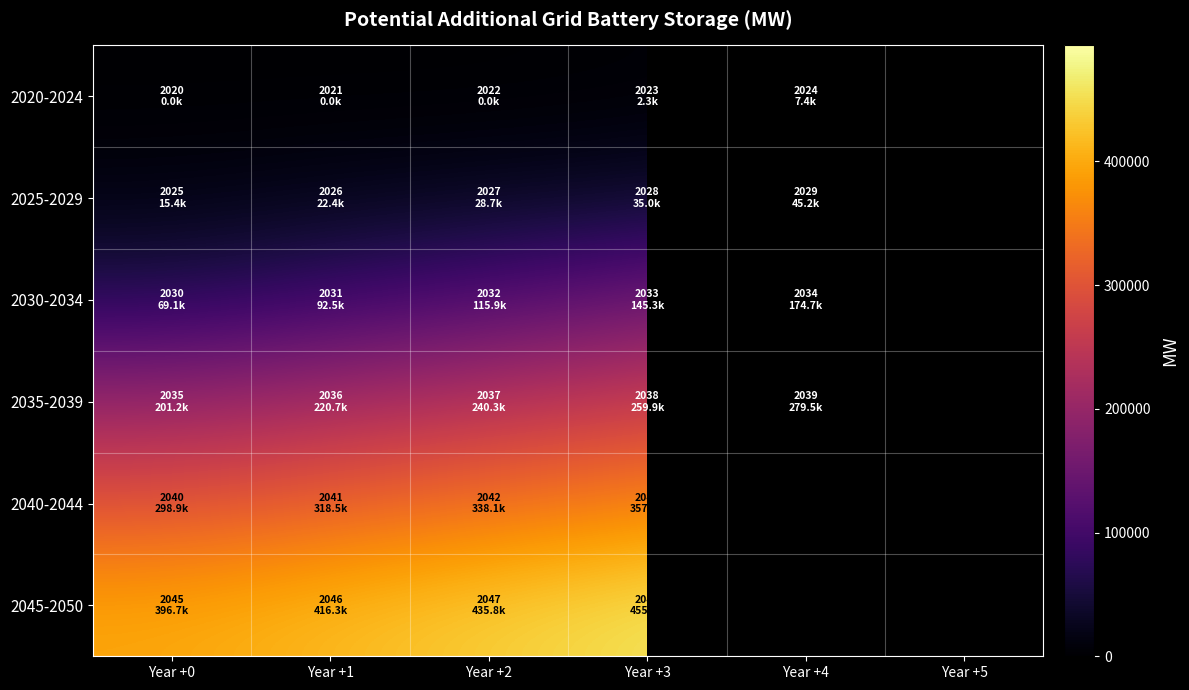

List the series in order of their peak value, lowest first.

2020-2024, 2025-2029, 2030-2034, 2035-2039, 2040-2044, 2045-2050